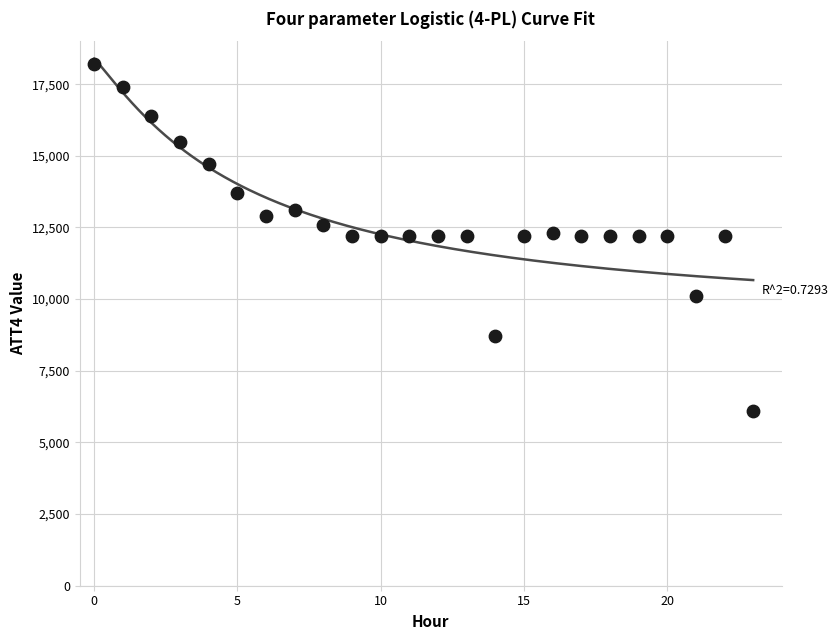

What is the range of Y values (max minus min)?

12100